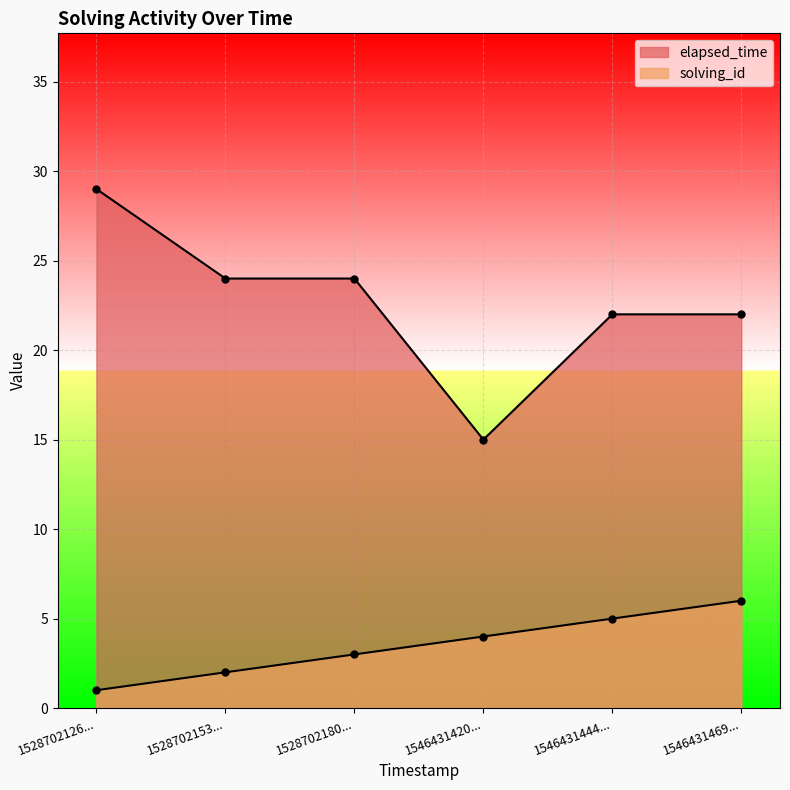

What is the sum of the elapsed_time values at 1528702126... and 1528702180...?

53